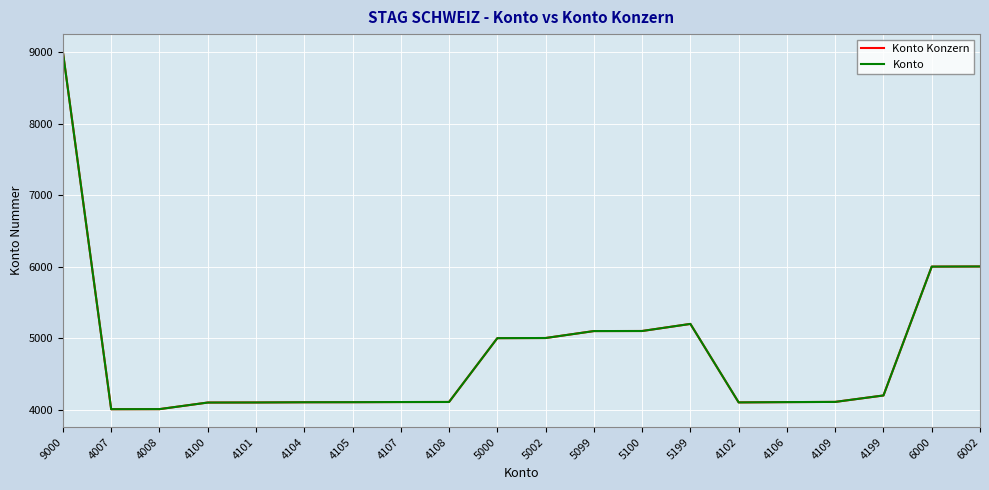

Reading left to right, list all the values displayed in this chart.

Konto Konzern: 9000	4007	4008	4100	4101	4104	4105	4107	4108	5000	5002	5099	5100	5199	4102	4106	4109	4199	6000	6002
Konto: 9000	4007	4008	4100	4101	4104	4105	4107	4108	5000	5002	5099	5100	5199	4102	4106	4109	4199	6000	6002